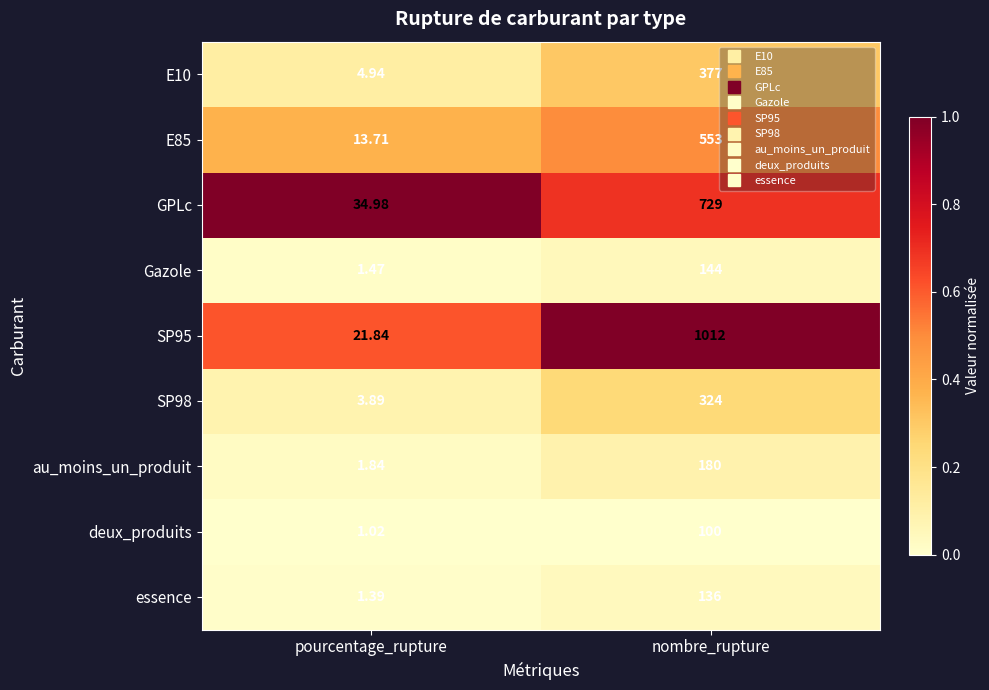

At nombre_rupture, list the series in order from smallest to largest.

deux_produits, essence, Gazole, au_moins_un_produit, SP98, E10, E85, GPLc, SP95